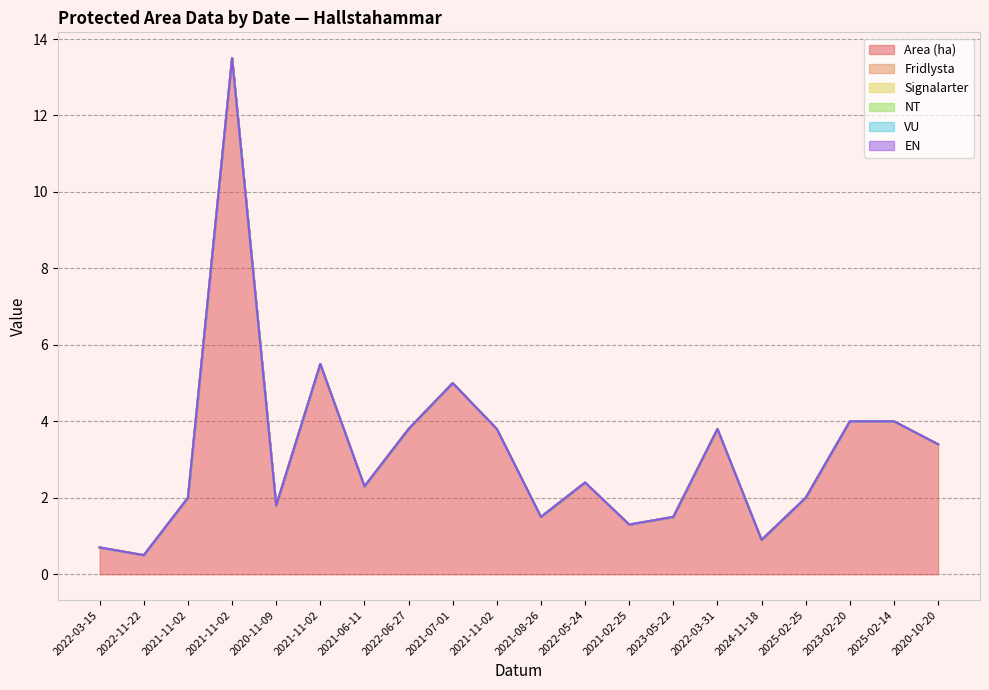

True or false: Area (ha) has more than 2 points higher than both neighbors.

True